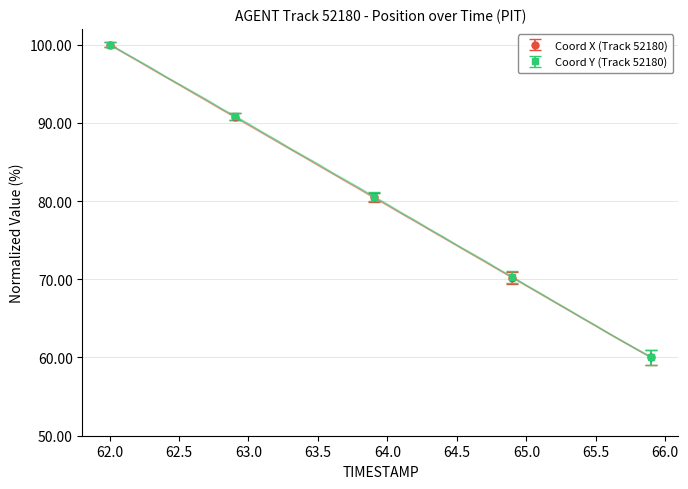

What is the value of the Coord X (Track 52180) point at the 5th from the left?

60.0